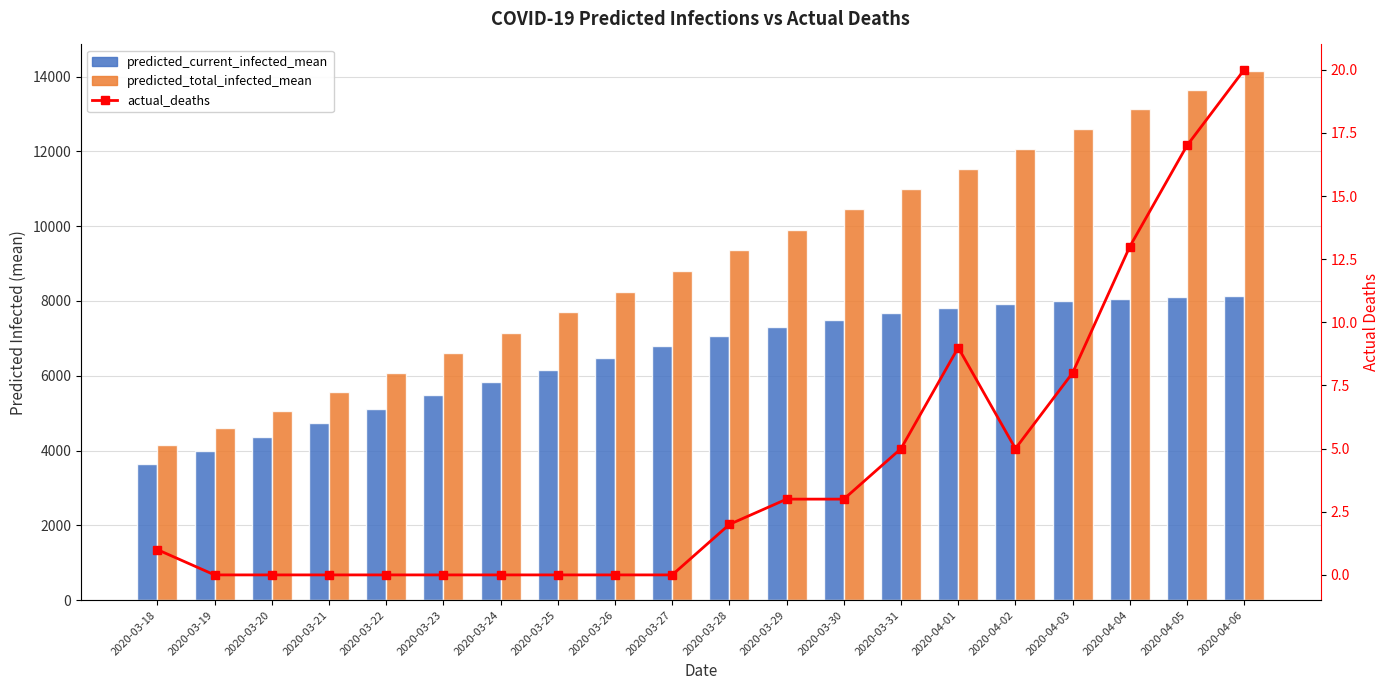

What is the spread (max minus min) of values at 2020-04-01?

11520